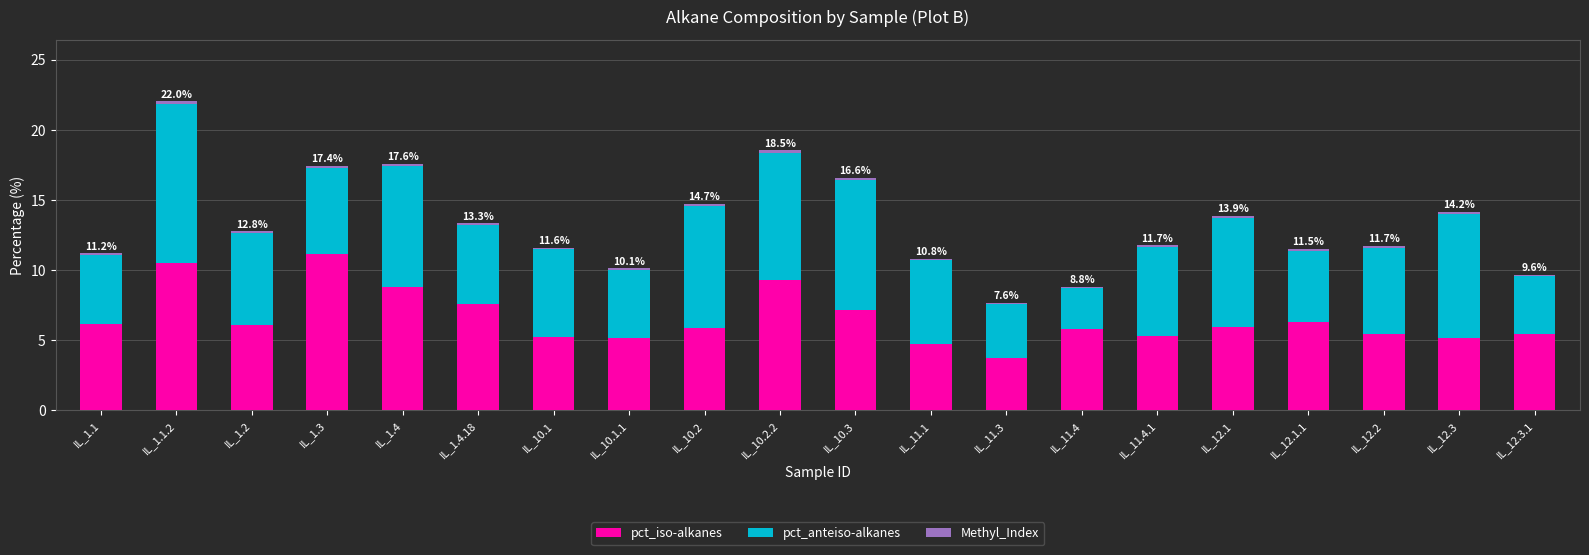

The value of pct_iso-alkanes at IL_12.2 is 5.4. True or false?

True